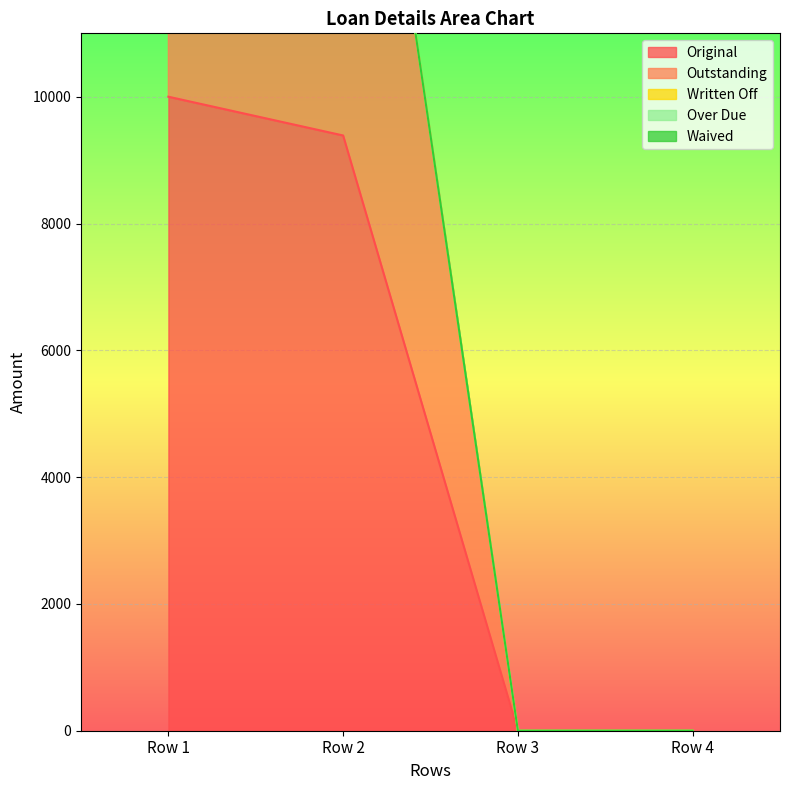

Which series has the widest spread of values?

Original